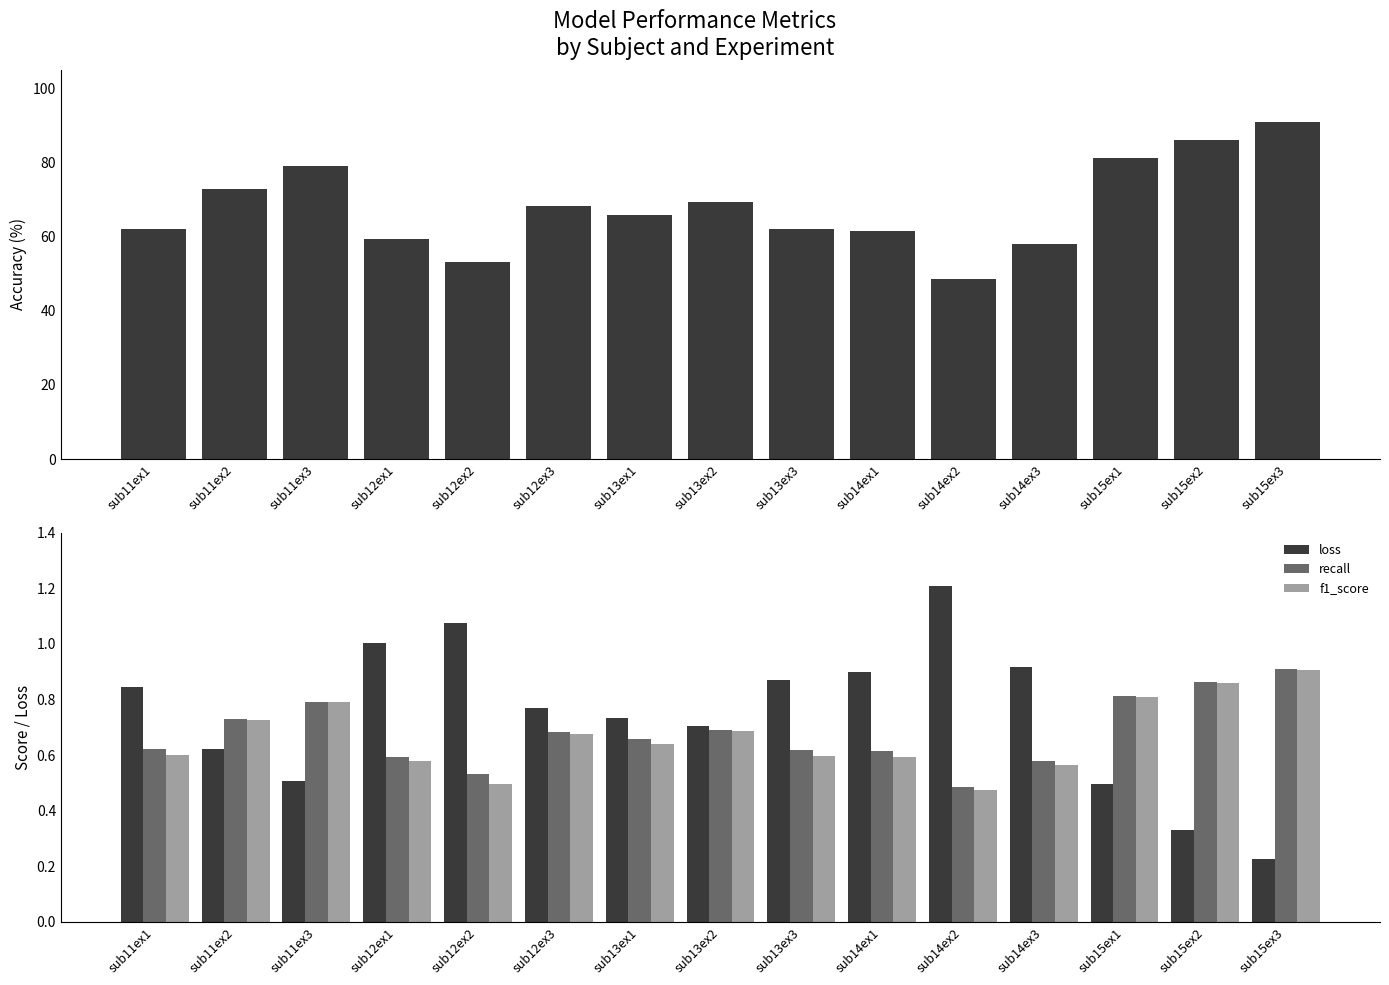

What is the sum of the loss values at sub12ex2 and sub13ex2?

1.8